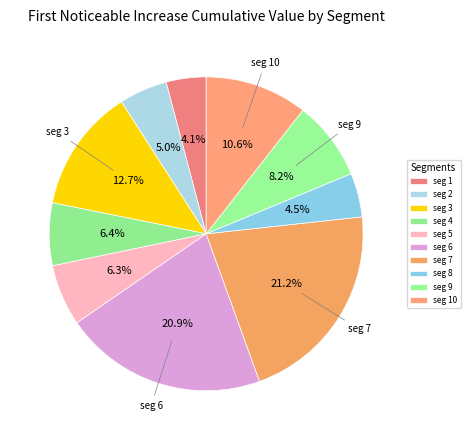

How many slices are in this pie chart?

10